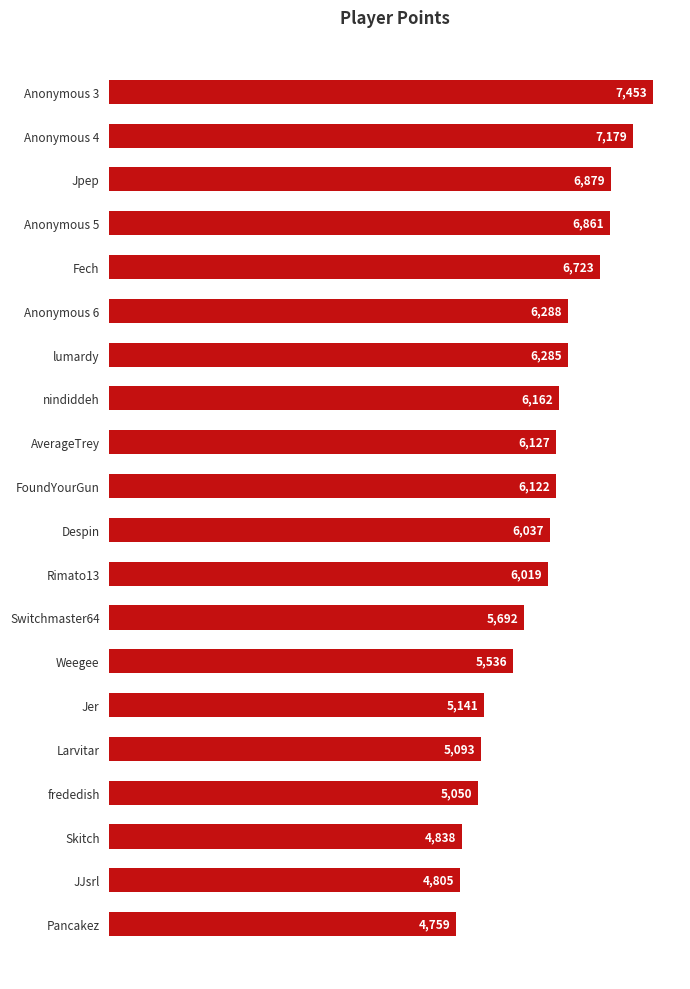

What is the difference between the maximum and minimum values?

2694